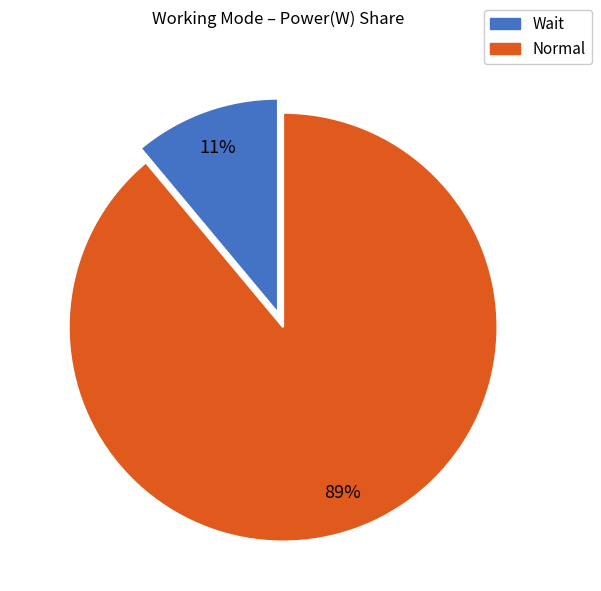

Is there any slice that represents more than half of the pie?

Yes